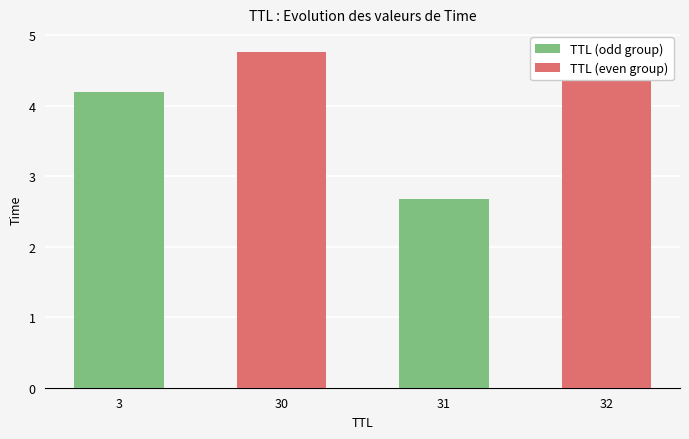

Which series has the largest range (max minus min)?

TTL (odd group)